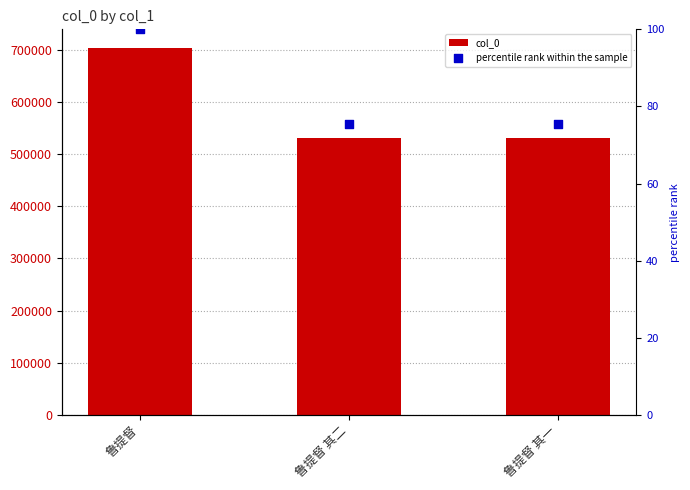

Which series contains the lowest Y value?

percentile rank within the sample